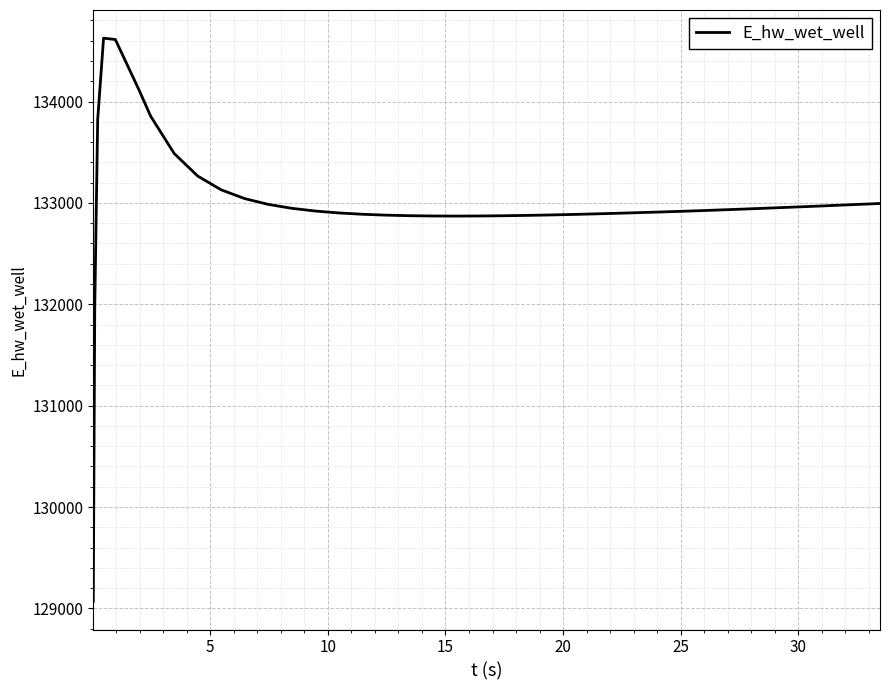

What is the smallest value displayed?

129069.7